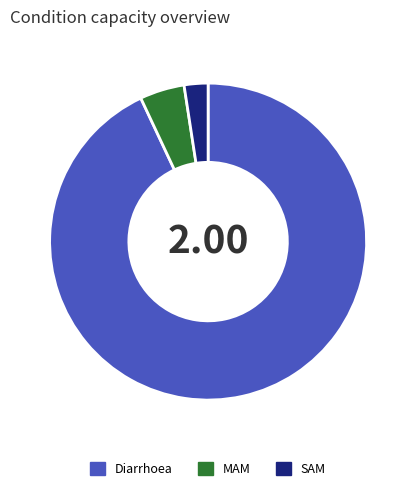

Between MAM and Diarrhoea, which is larger?

Diarrhoea